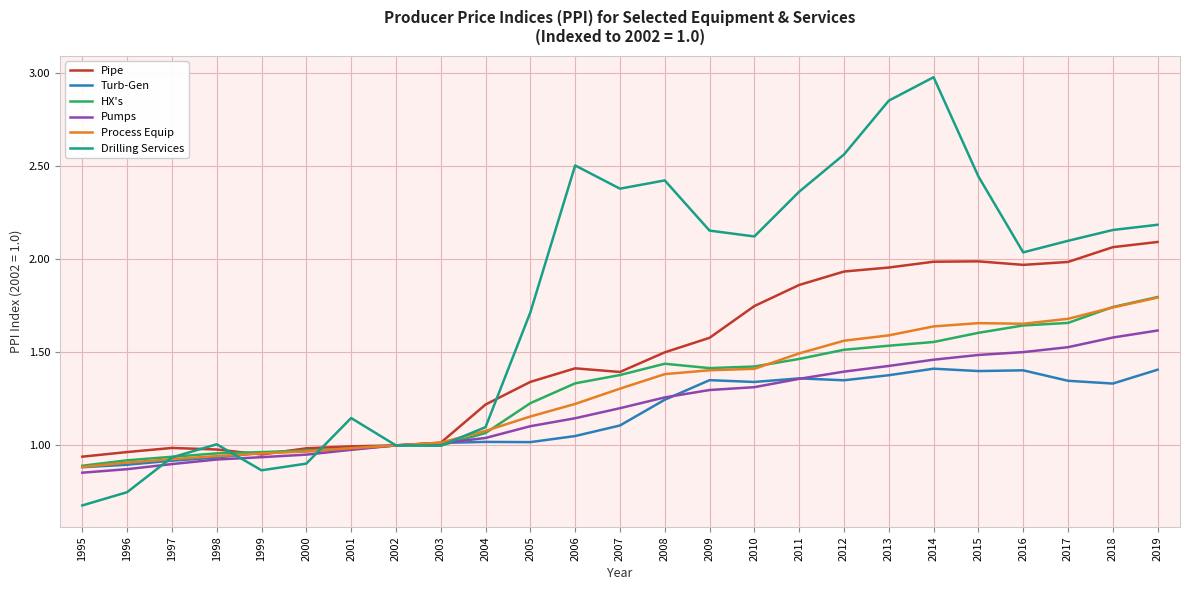

The Pipe series shows 2.2 at 2004. True or false?

False